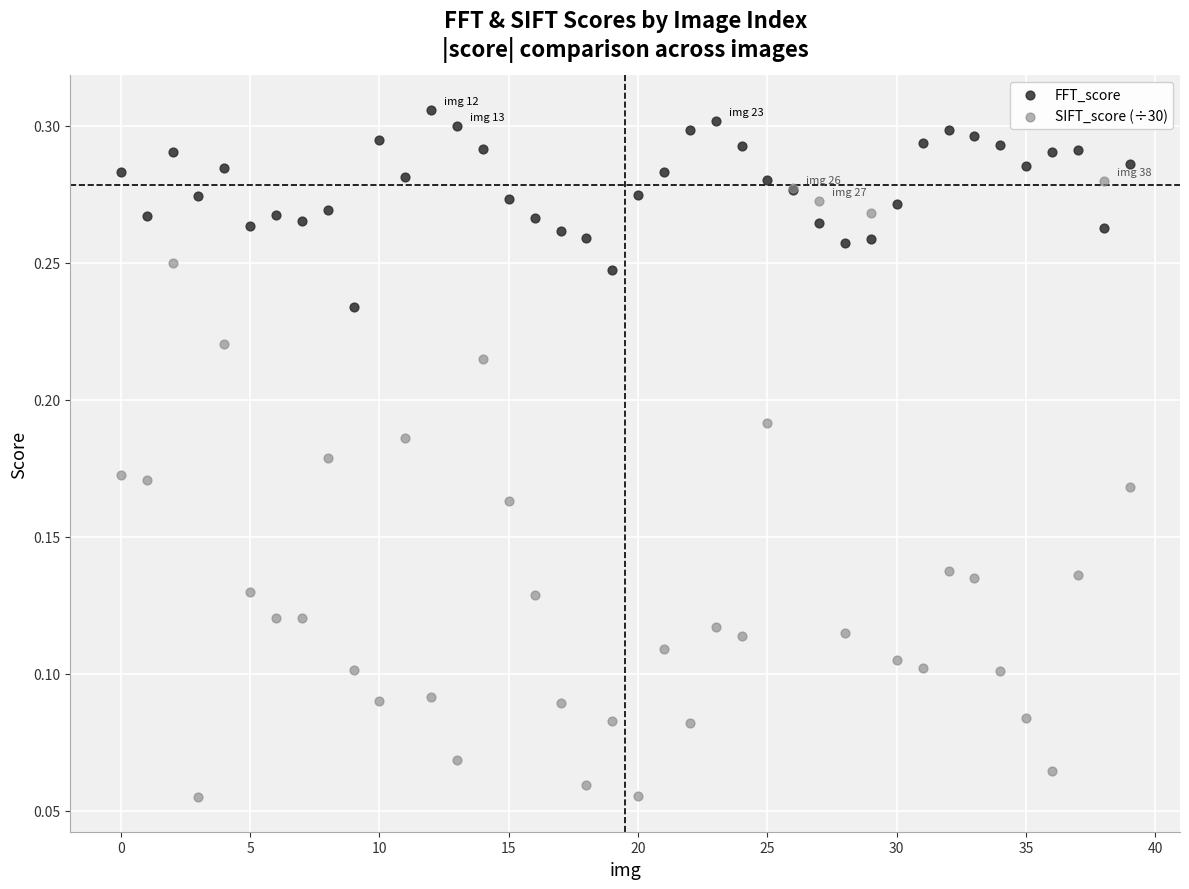

Which series contains the highest Y value?

FFT_score